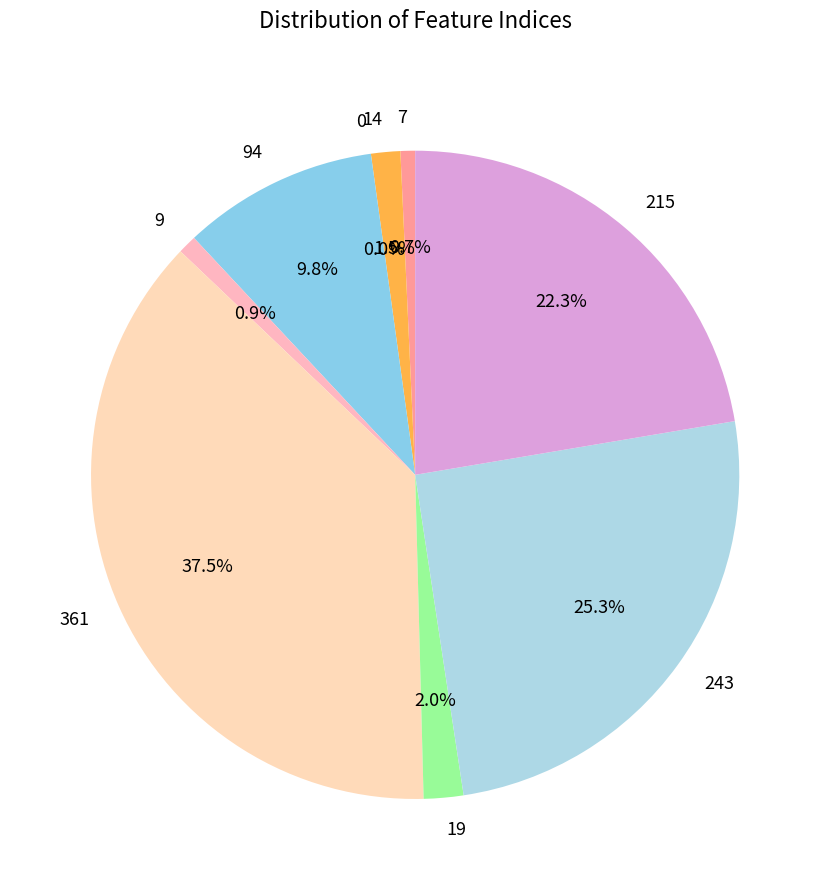

Rank the categories by value from highest to lowest.

361, 243, 215, 94, 19, 14, 9, 7, 0